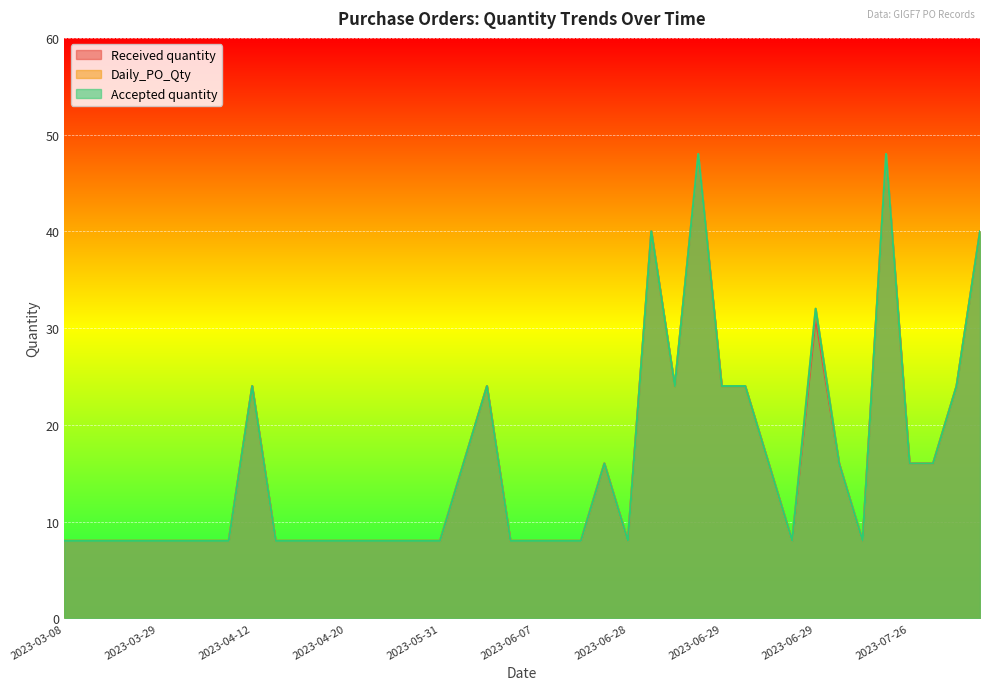

Is it true that Accepted quantity equals 37 at 2023-06-29?

False